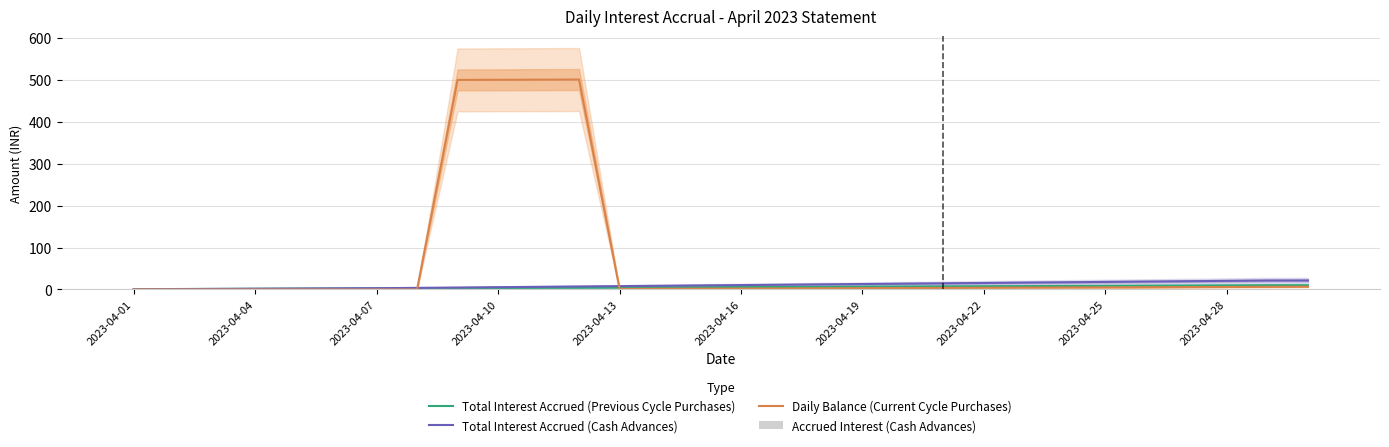

What is the highest value of the Total Interest Accrued (Cash Advances) series?

21.4